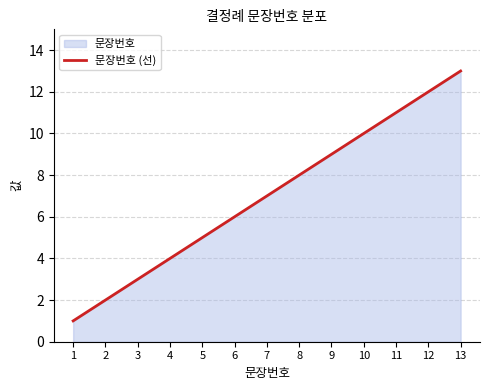

Where is the data nearest to the value 7?

7